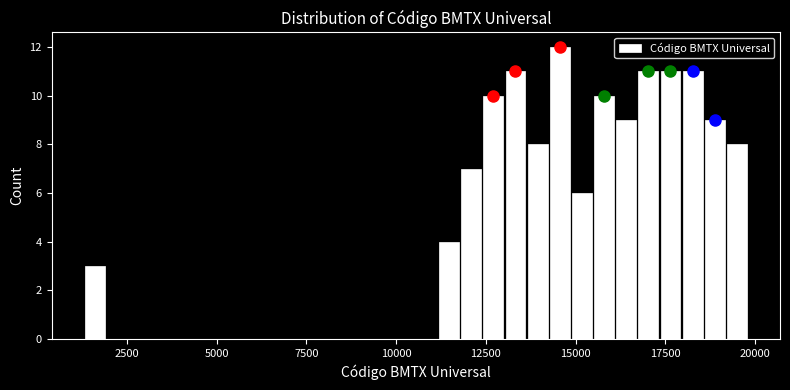

Read against the x-axis, roughly where is the centre of the tallest bar?

14500